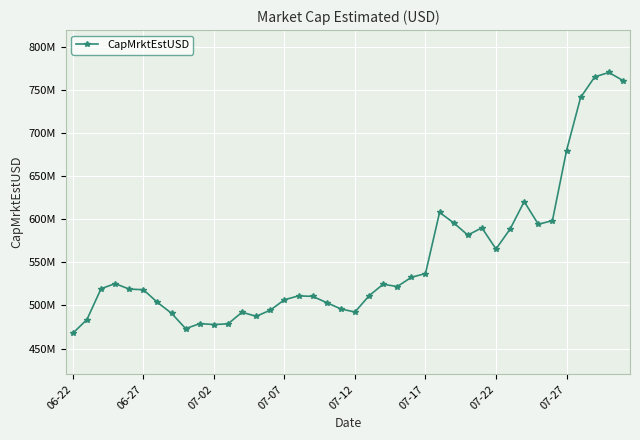

Is this an area chart (filled region under the line)?

No